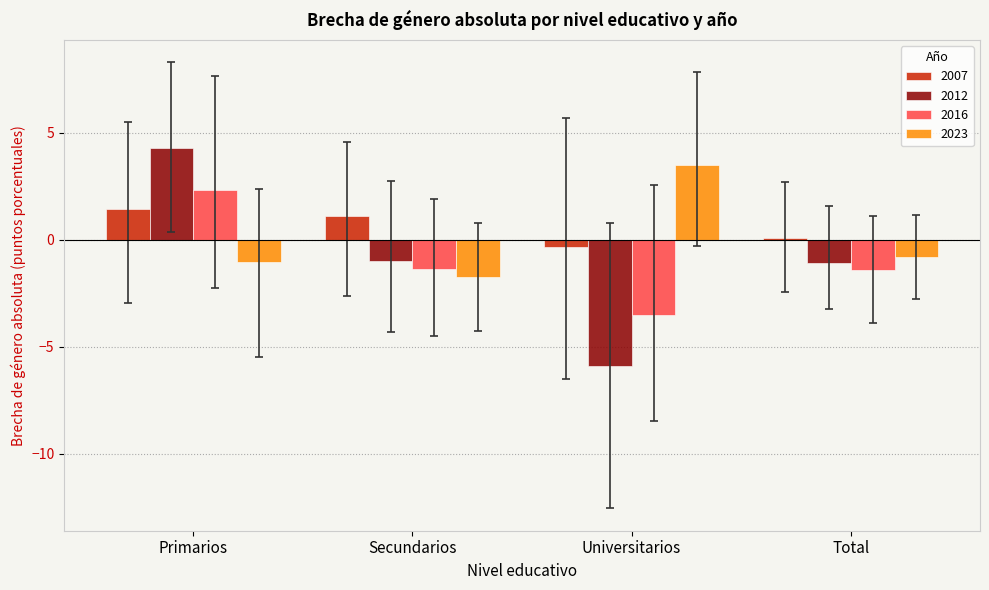

What is the total value across all series at Total?

-3.2